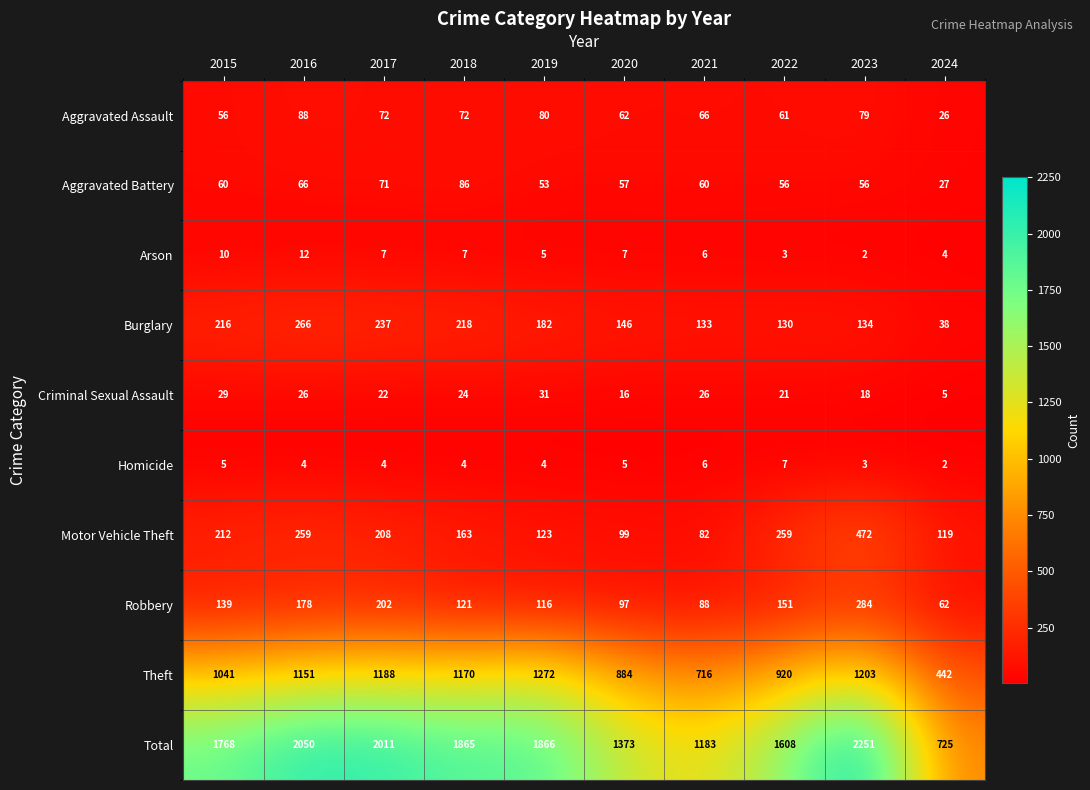

List the series in order of their peak value, highest first.

Total, Theft, Motor Vehicle Theft, Robbery, Burglary, Aggravated Assault, Aggravated Battery, Criminal Sexual Assault, Arson, Homicide